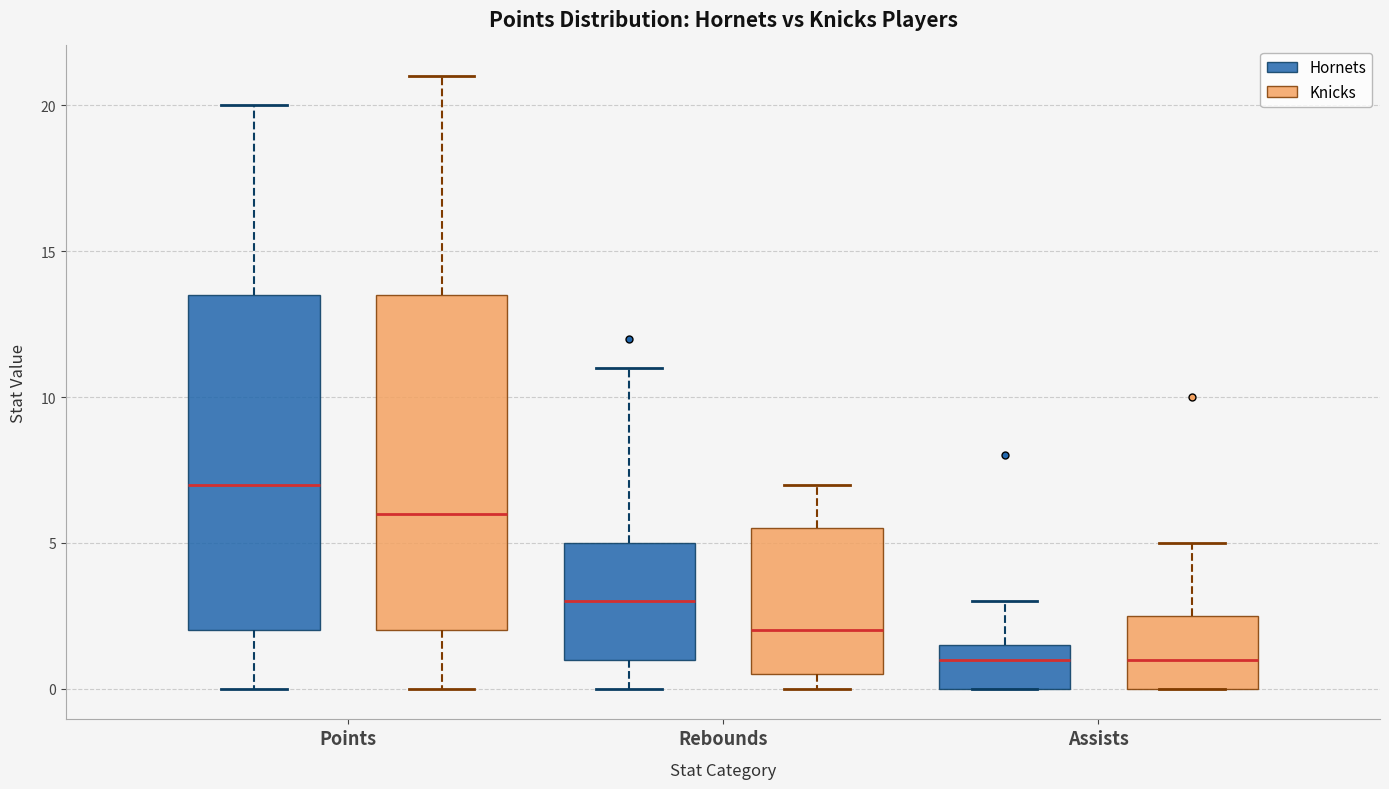

Reading left to right, transcribe this box plot: for each box, give where its median line is, the range the box spans, and where its two whiskers end, as read against the y-axis. The values are not printed on the chart, so give them approximately, as read against the axis.

Points (Hornets): median 7.0, box 2.0 to 13.5, whiskers 0.0 to 20.0
Points (Knicks): median 6.0, box 2.0 to 13.5, whiskers 0.0 to 21.0
Rebounds (Hornets): median 3.0, box 1.0 to 5.0, whiskers 0.0 to 11.0
Rebounds (Knicks): median 2.0, box 0.5 to 5.5, whiskers 0.0 to 7.0
Assists (Hornets): median 1.0, box 0.0 to 1.5, whiskers 0.0 to 3.0
Assists (Knicks): median 1.0, box 0.0 to 2.5, whiskers 0.0 to 5.0